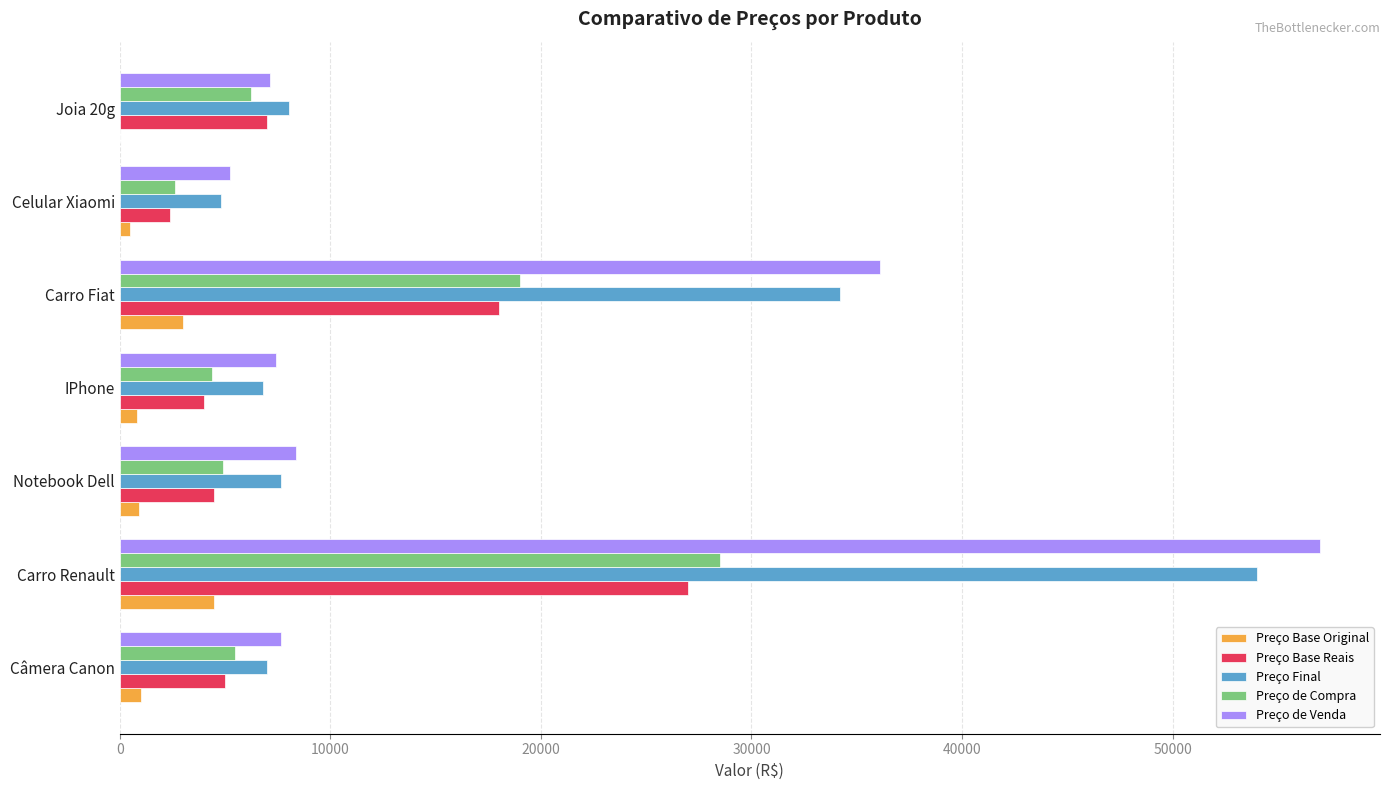

Is it true that Preço Base Reais equals 6637.8 at Carro Renault?

False